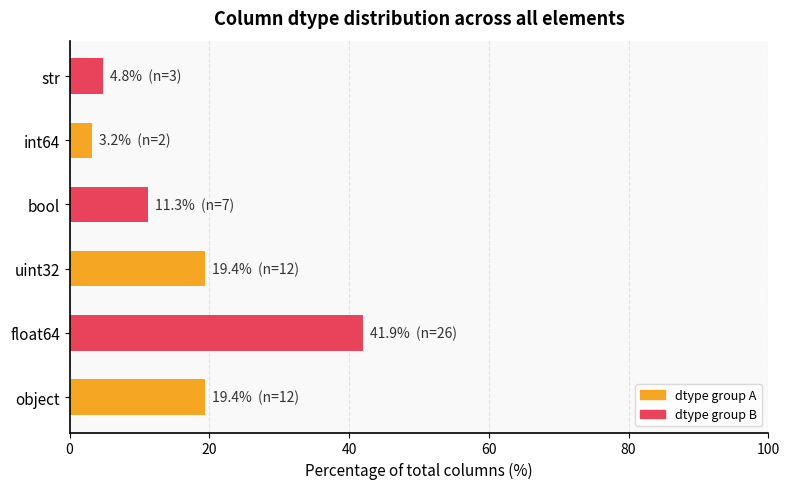

What value does the data have at str?

4.8